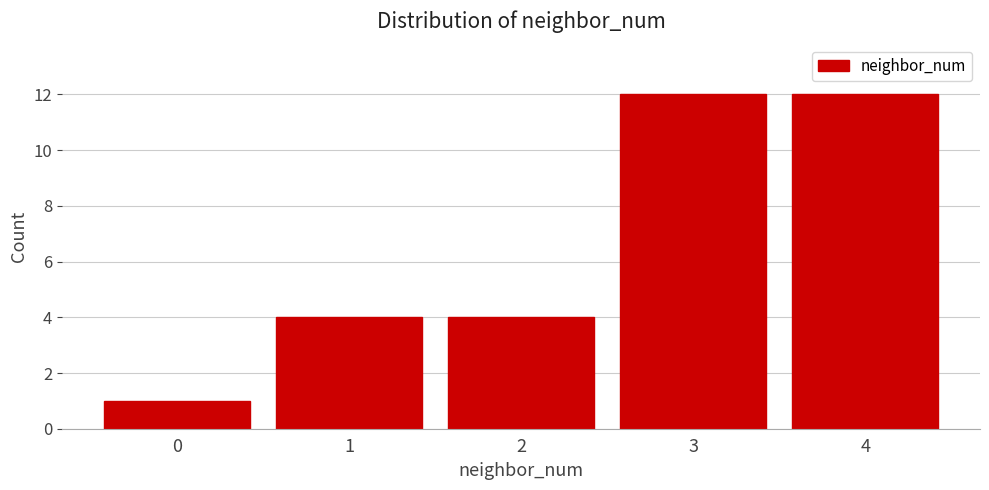

Reading left to right, transcribe this chart: for each bar, give the range it covers on the x-axis and its height. The values are not printed on the chart, so give them approximately, as read against the axis.

-0.5 to 0.5: 1
0.5 to 1.5: 4
1.5 to 2.5: 4
2.5 to 3.5: 12
3.5 to 4.5: 12